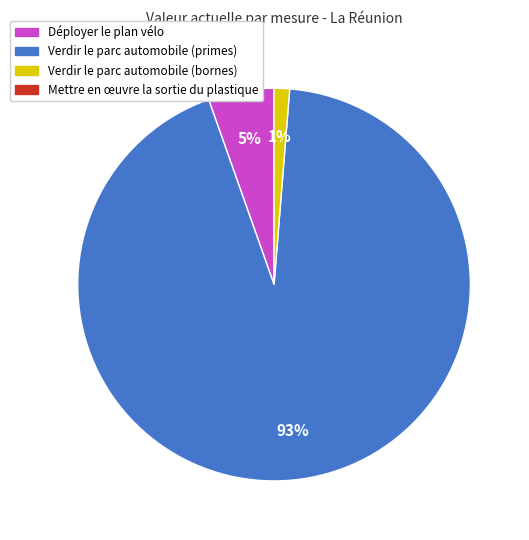

How many slices are in this pie chart?

3